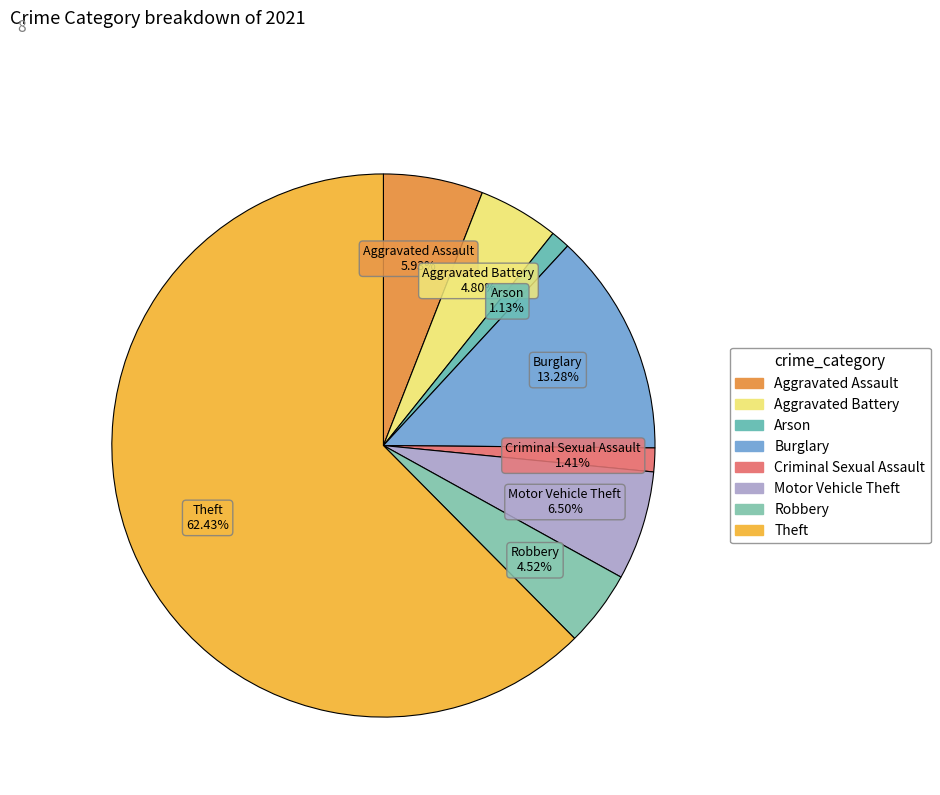

To the nearest percent, what percentage of the pie is Robbery?

5%